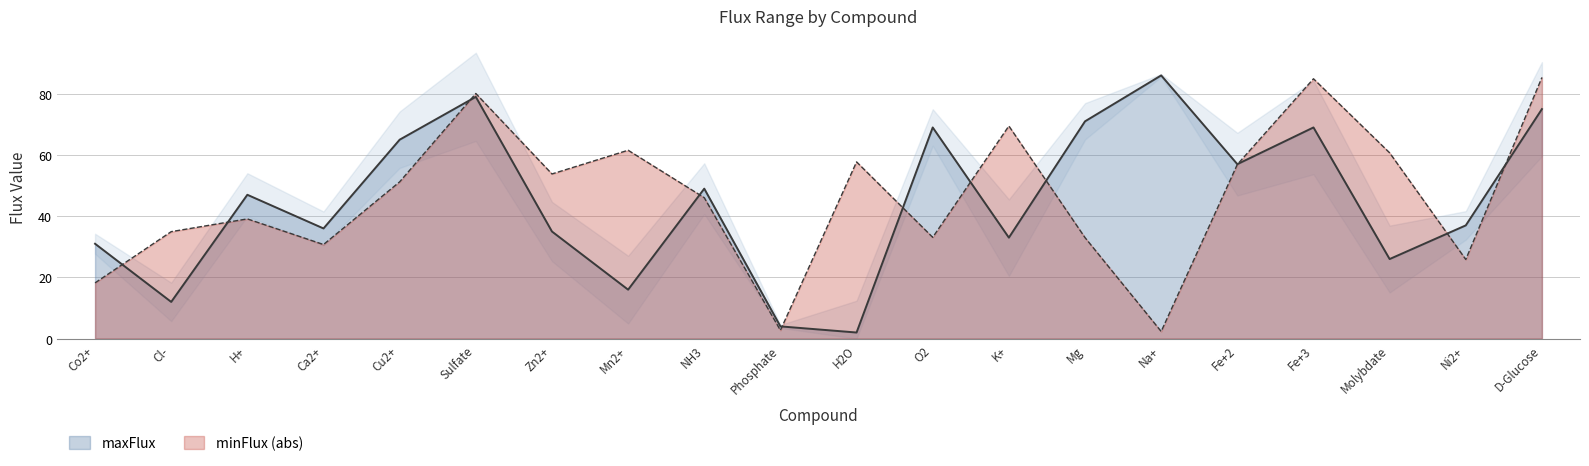

Between Cu2+ and Sulfate, which is larger?

Sulfate